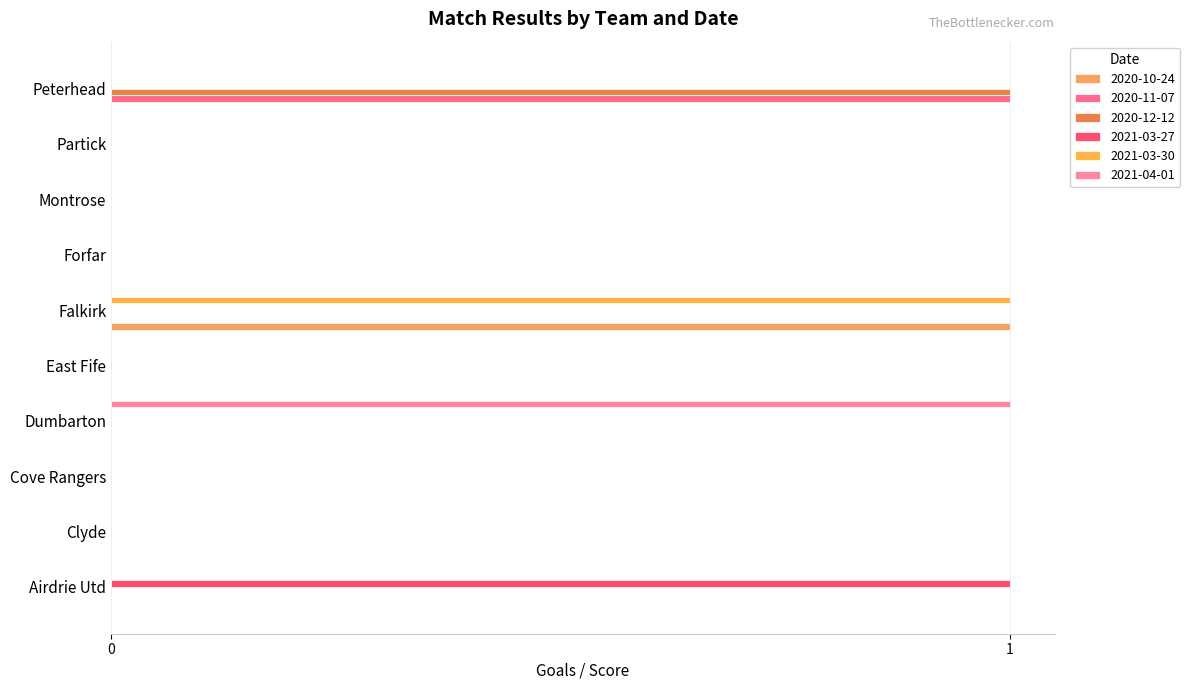

How many series are shown in this chart?

6